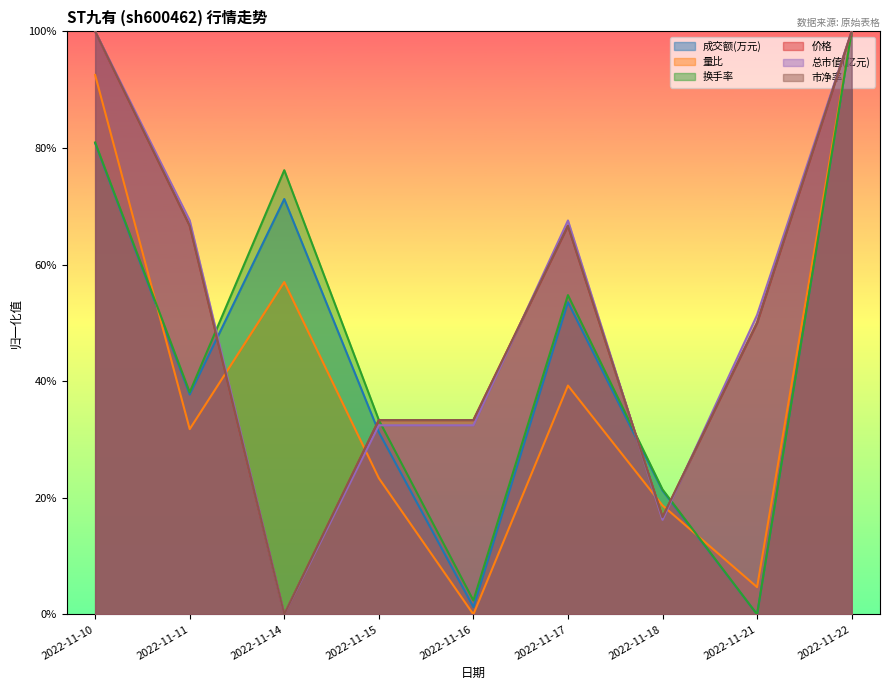

At which category is the sum across all series the highest?

2022-11-22